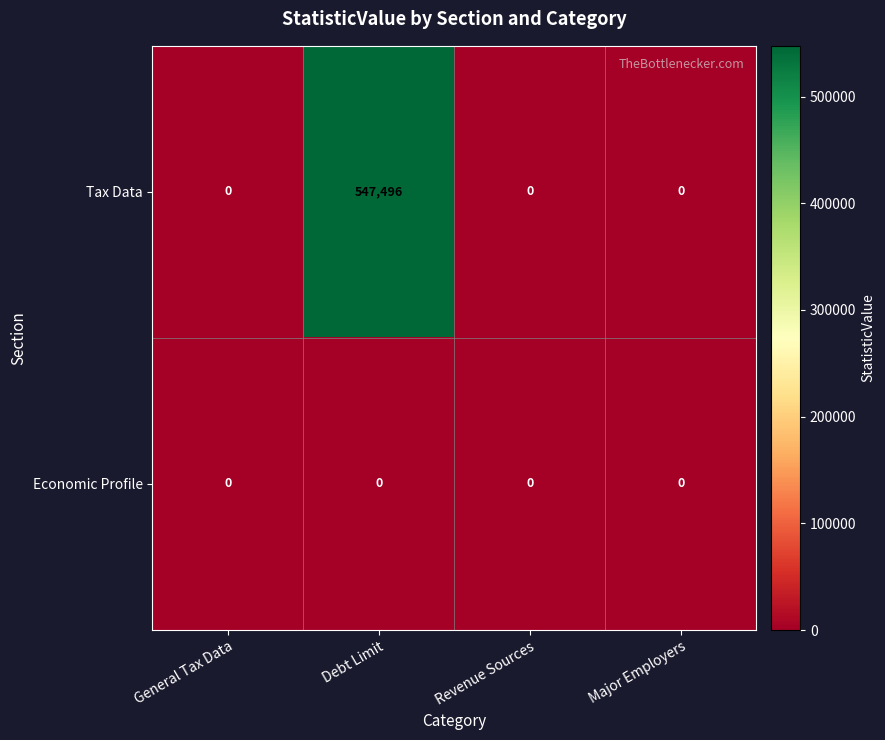

Which series has the largest total across all categories?

Tax Data